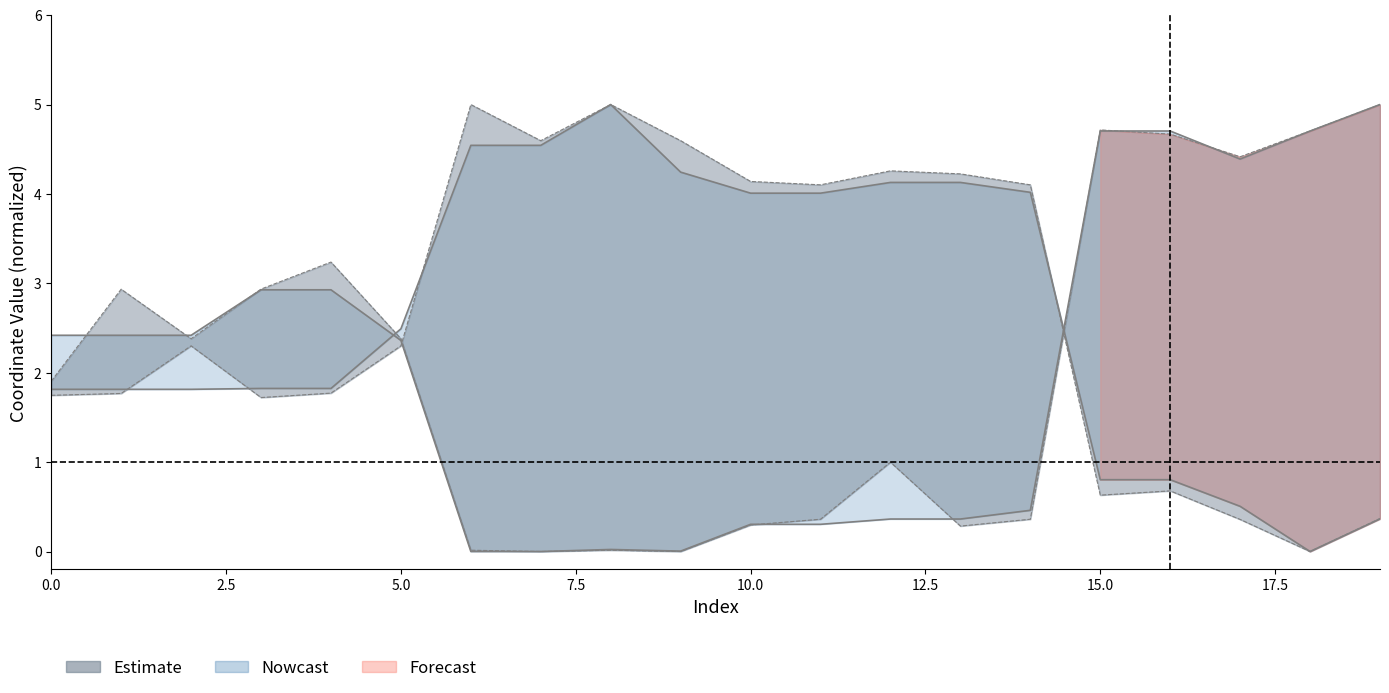

Reading left to right, list all the values displayed in this chart.

x0: 1.8	1.8	1.8	1.8	1.8	2.5	4.5	4.5	5.0	4.2	4.0	4.0	4.1	4.1	4.0	0.8	0.8	0.5	0.0	0.4
y0: 2.4	2.4	2.4	2.9	2.9	2.4	0.0	0.0	0.0	0.0	0.3	0.3	0.4	0.4	0.5	4.7	4.7	4.4	4.7	5.0
x1: 1.7	1.8	2.3	1.7	1.8	2.3	5.0	4.6	5.0	4.6	4.1	4.1	4.3	4.2	4.1	0.6	0.7	0.4	0.0	0.4
y1: 1.9	2.9	2.4	2.9	3.2	2.4	0.0	0.0	0.0	0.0	0.3	0.4	1.0	0.3	0.4	4.7	4.7	4.4	4.7	5.0